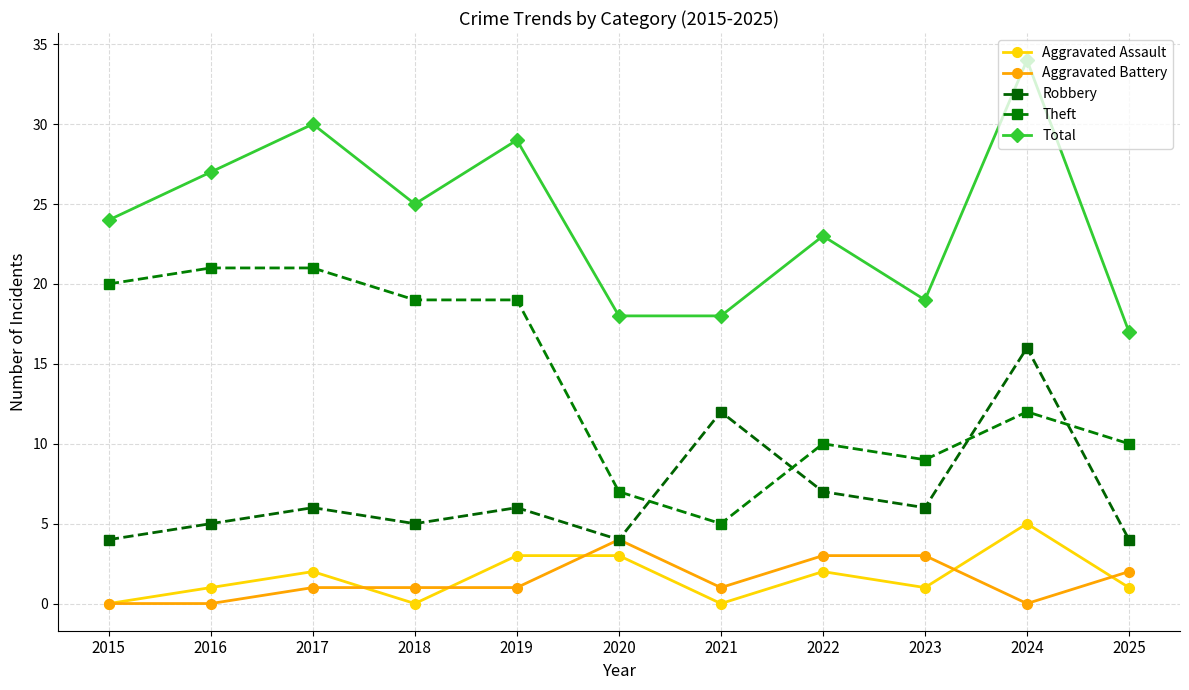

The Robbery series shows 1 at 2020. True or false?

False